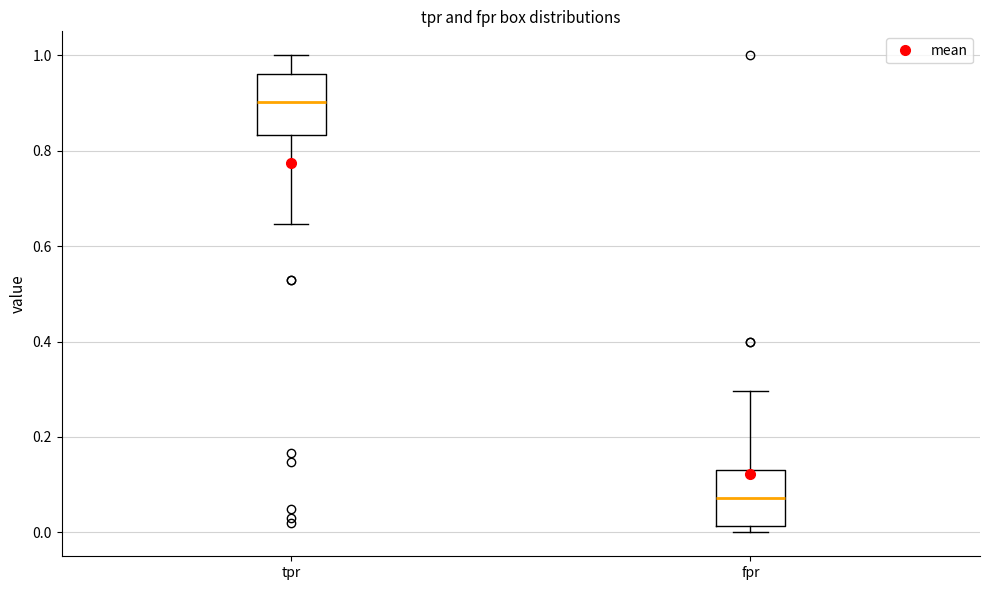

Reading left to right, transcribe this box plot: for each box, give where its median line is, the range the box spans, and where its two whiskers end, as read against the y-axis. The values are not printed on the chart, so give them approximately, as read against the axis.

tpr: median 0.90, box 0.84 to 0.96, whiskers 0.64 to 1.00
fpr: median 0.08, box 0.02 to 0.14, whiskers 0.00 to 0.30